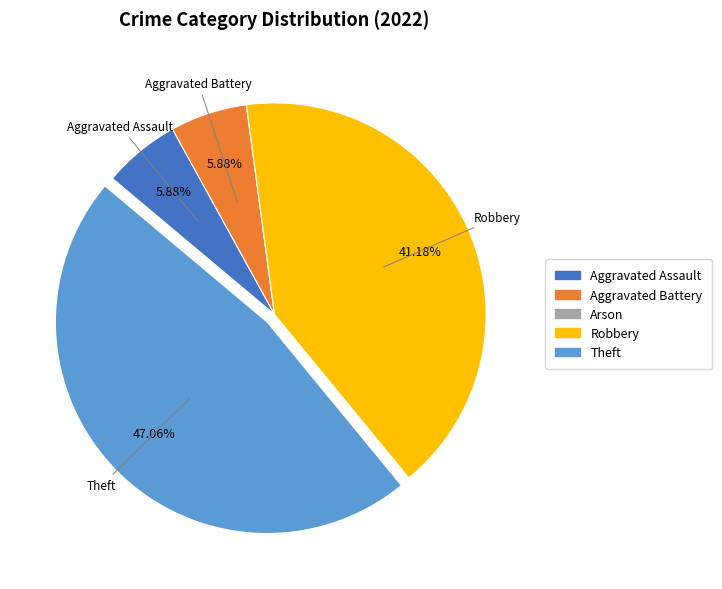

Approximately how many times larger is the value at Robbery compared to Aggravated Battery?

7.0